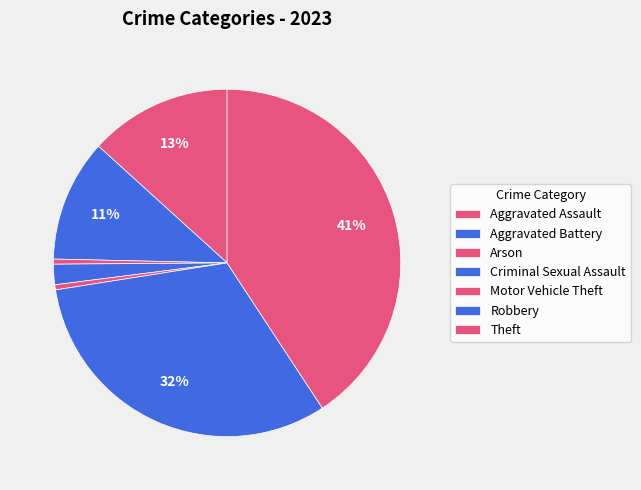

Between Theft and Motor Vehicle Theft, which is larger?

Theft